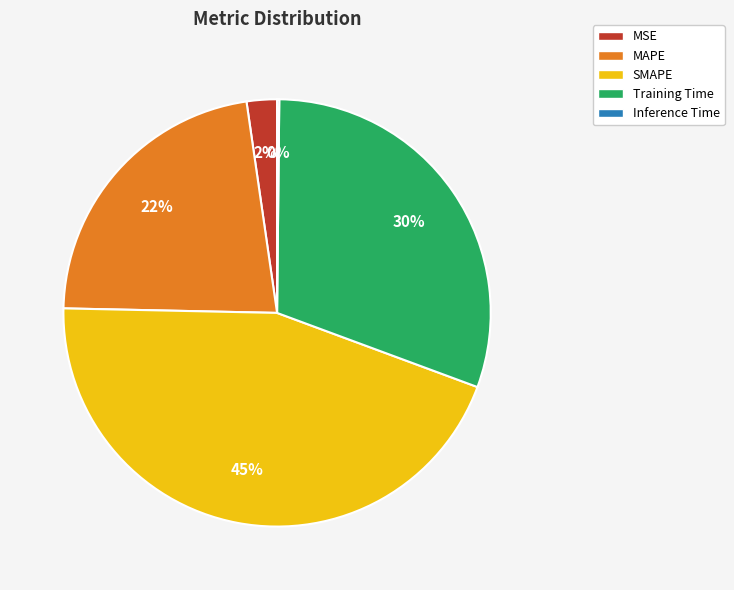

Is it true that Training Time is 30% of the pie?

True